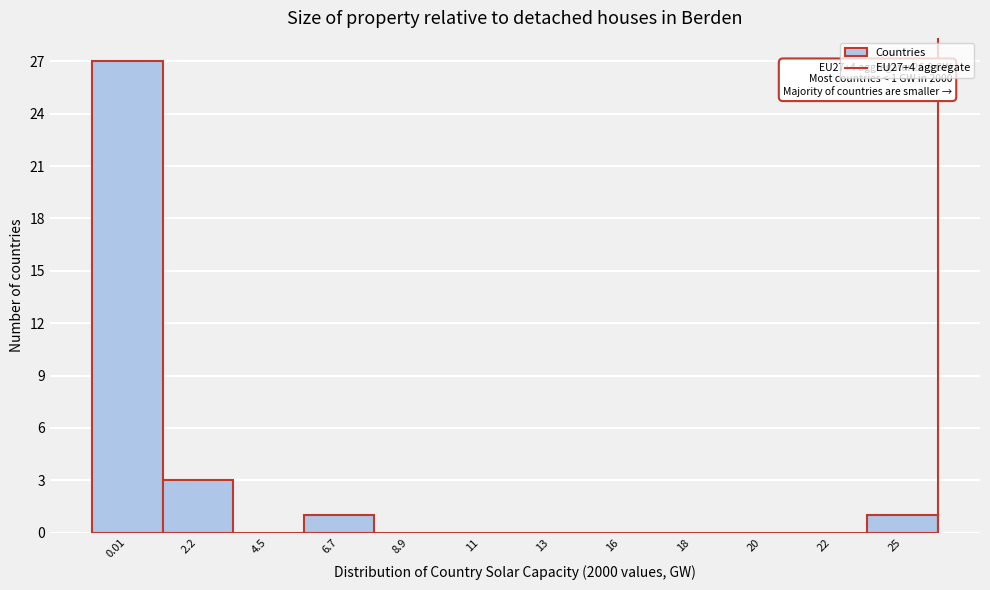

Reading left to right, transcribe all the data shown in this chart.

0.01=27	2.2=3	4.5=0	6.7=1	8.9=0	11=0	13=0	16=0	18=0	20=0	22=0	25=1